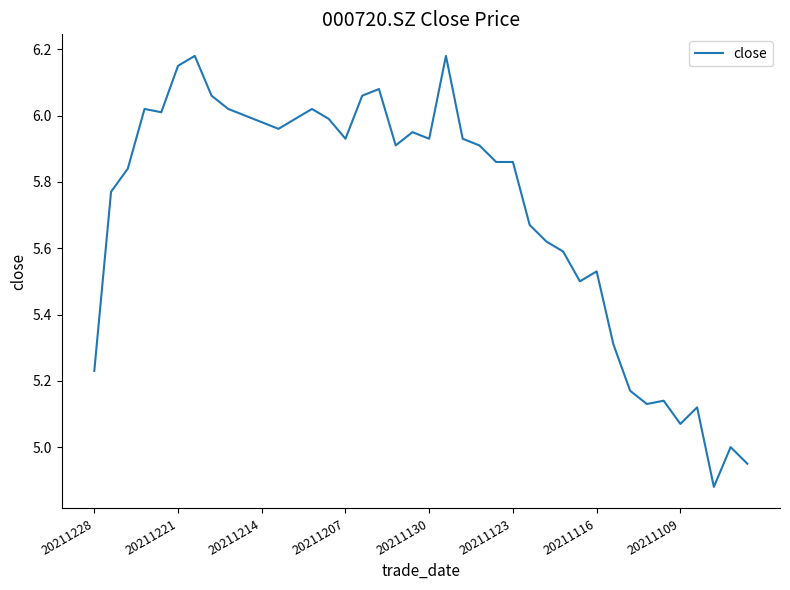

What is the difference between the maximum and minimum values?

1.3